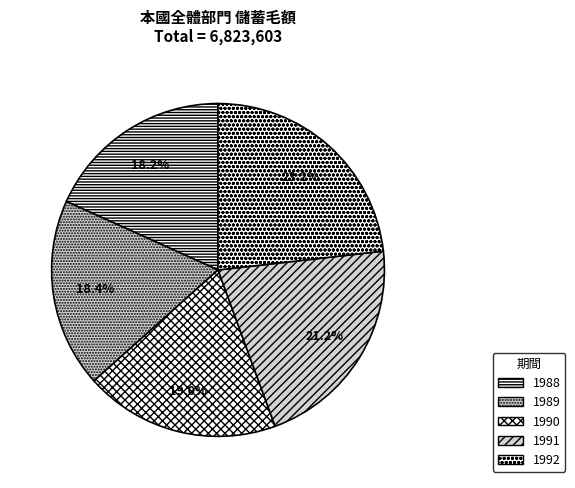

Combined, do 1992 and 1991 account for over 50%?

No